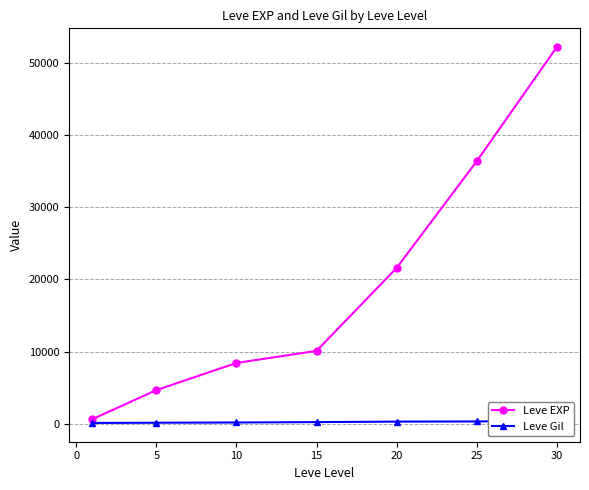

True or false: Leve EXP and Leve Gil cross at least once.

False